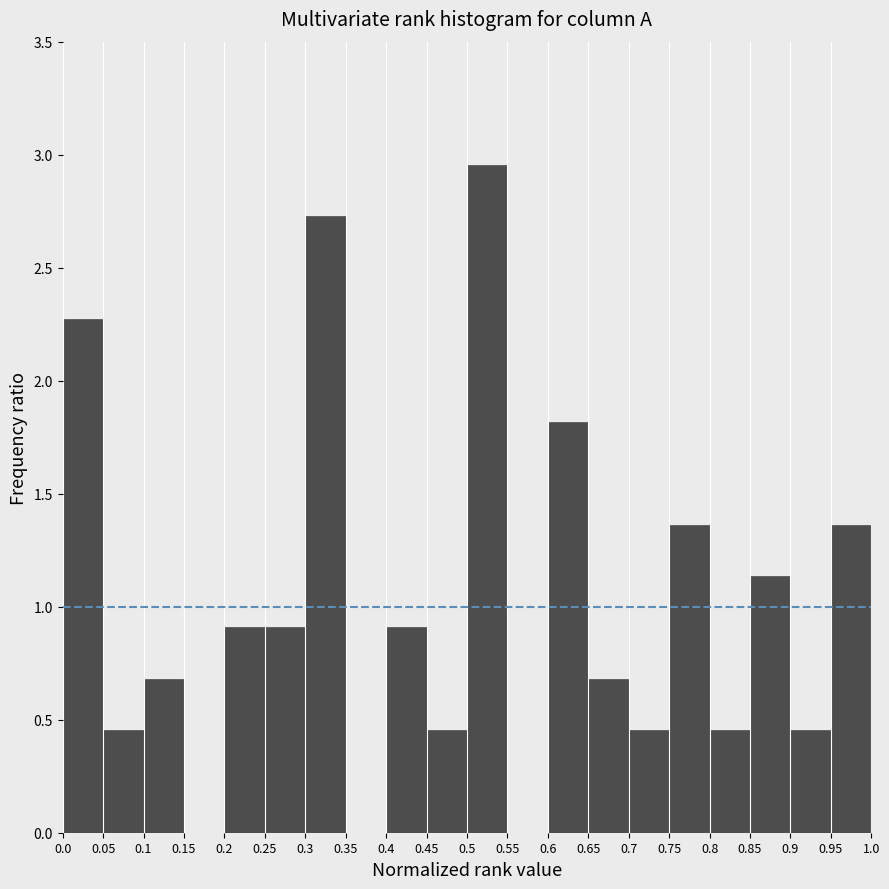

Reading left to right, transcribe this chart: for each bar, give the range it covers on the x-axis and its height. The values are not printed on the chart, so give them approximately, as read against the axis.

0.0 to 0.05: 2.25
0.05 to 0.1: 0.45
0.1 to 0.15: 0.70
0.15 to 0.2: 0
0.2 to 0.25: 0.90
0.25 to 0.3: 0.90
0.3 to 0.35: 2.75
0.35 to 0.4: 0
0.4 to 0.45: 0.90
0.45 to 0.5: 0.45
0.5 to 0.55: 2.95
0.55 to 0.6: 0
0.6 to 0.65: 1.80
0.65 to 0.7: 0.70
0.7 to 0.75: 0.45
0.75 to 0.8: 1.35
0.8 to 0.85: 0.45
0.85 to 0.9: 1.15
0.9 to 0.95: 0.45
0.95 to 1.0: 1.35